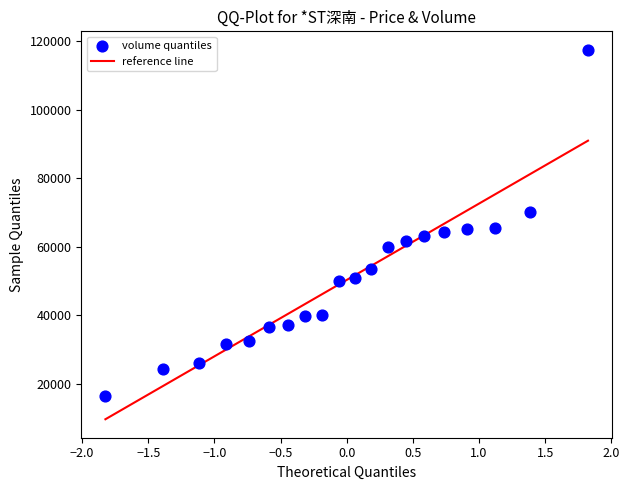

What is the range of Y values (max minus min)?

101091